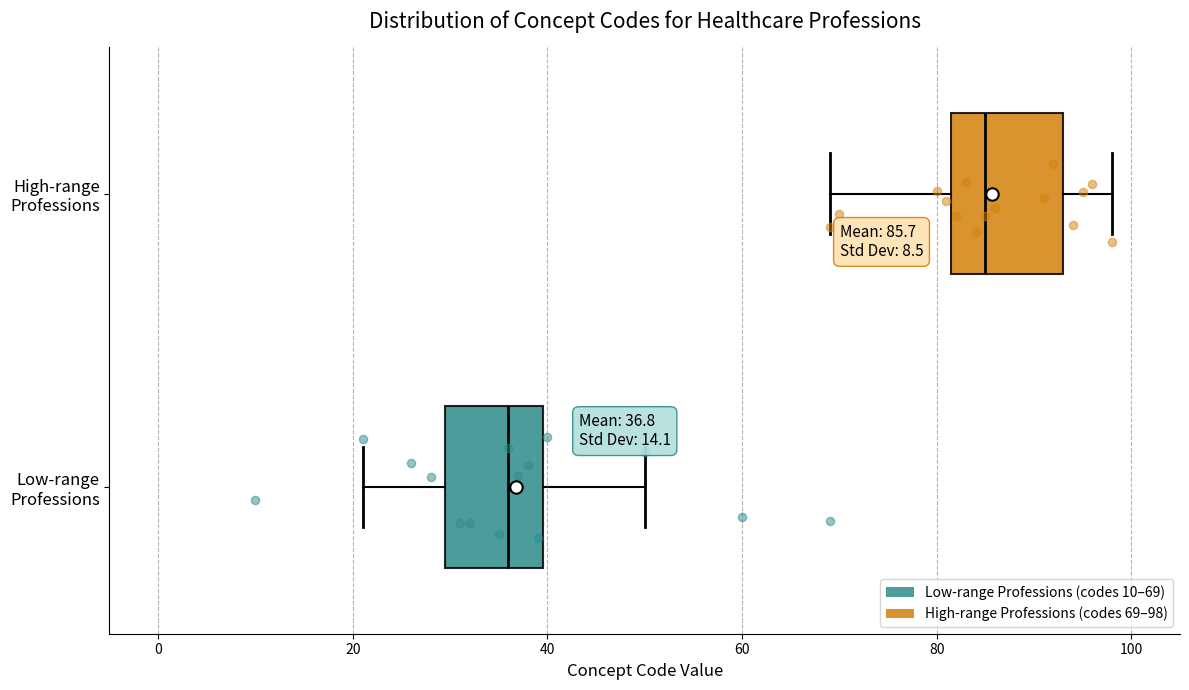

Which box's median line is the furthest to the left?

Low-range Professions